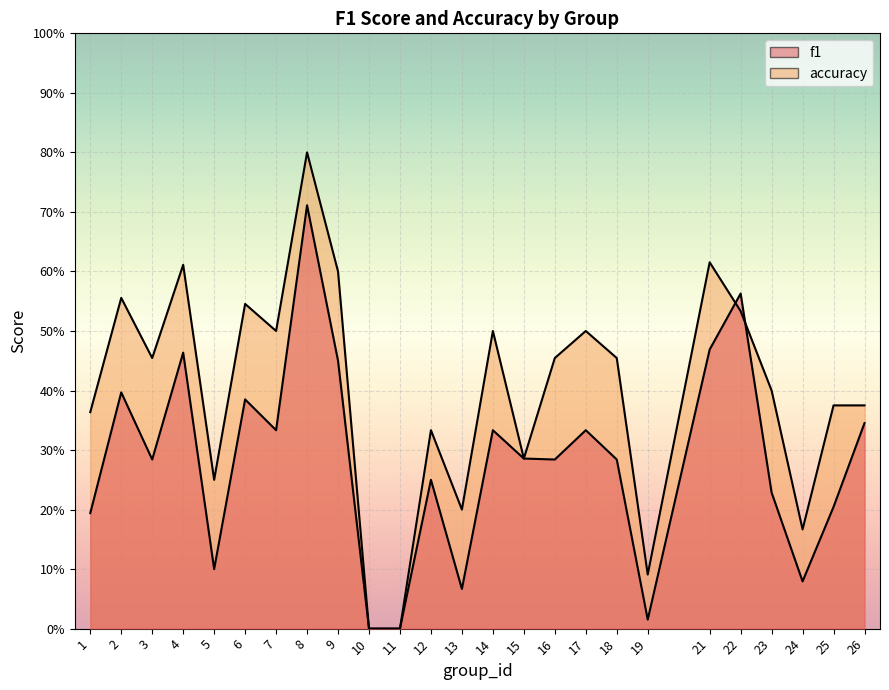

Is it true that accuracy equals 0.7 at 23?

False